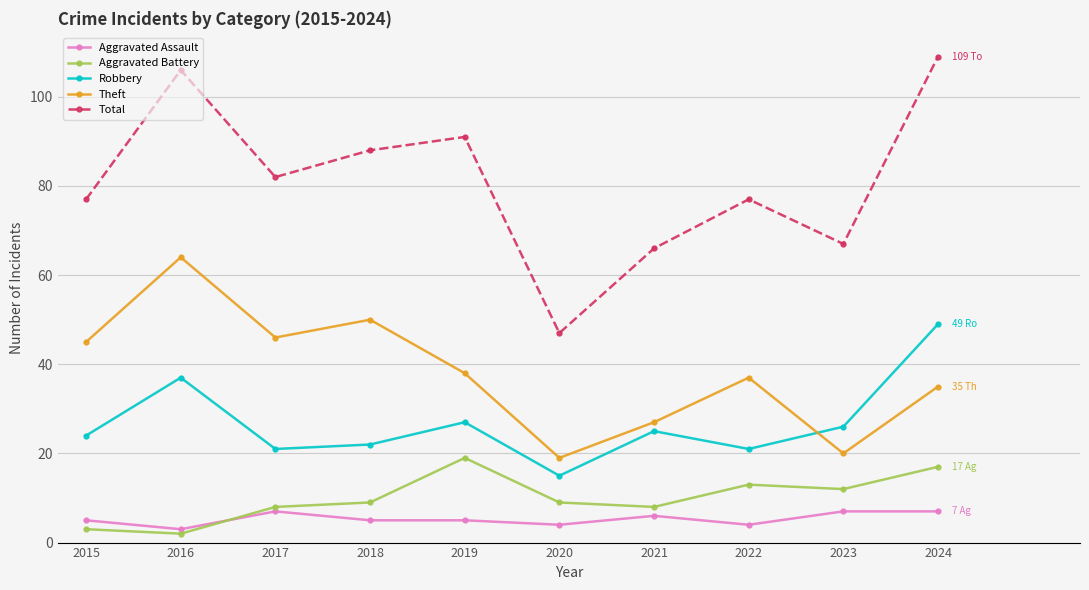

What is the difference between the highest and lowest values at 2023?

60